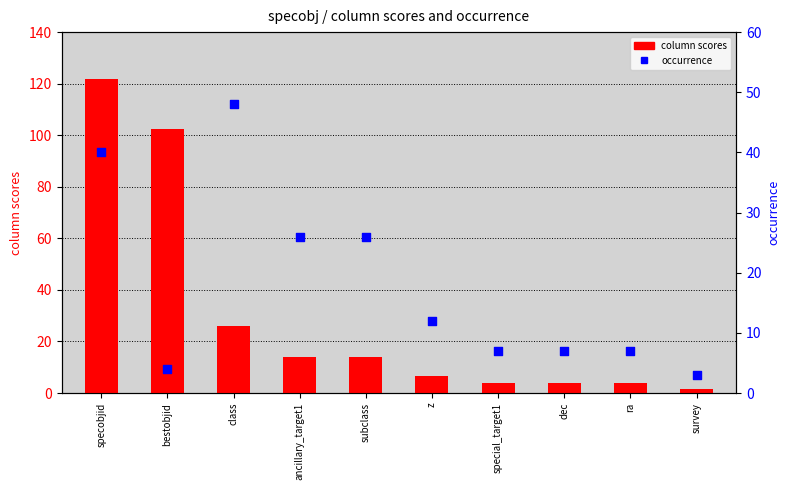

Which series contains the highest Y value?

column scores